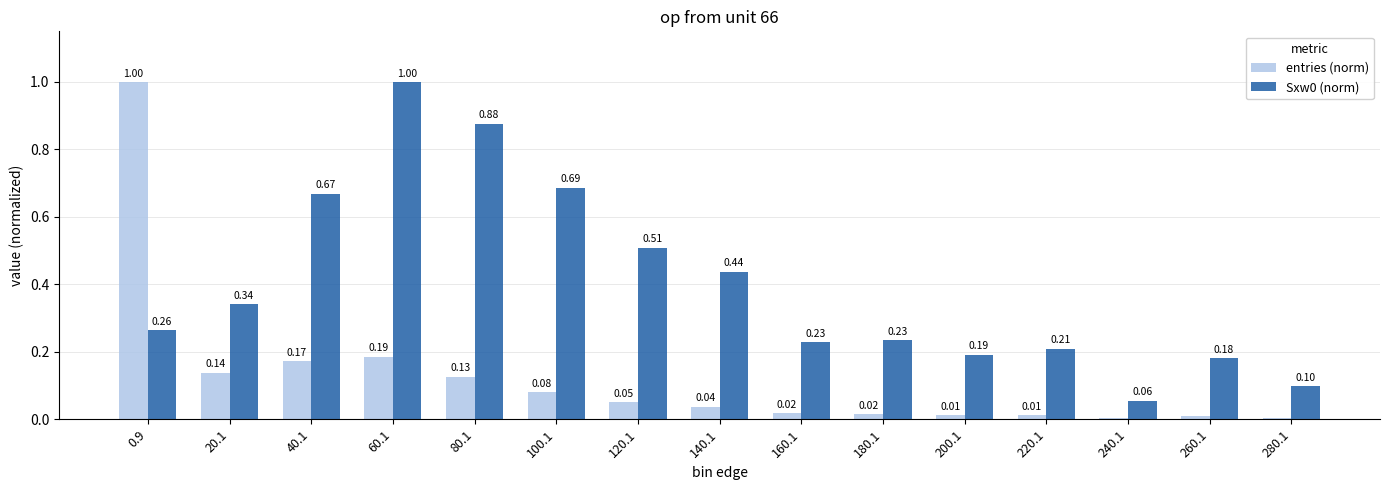

Is the value of Sxw0 (norm) at 160.1 greater than the value of entries (norm) at 40.1?

Yes